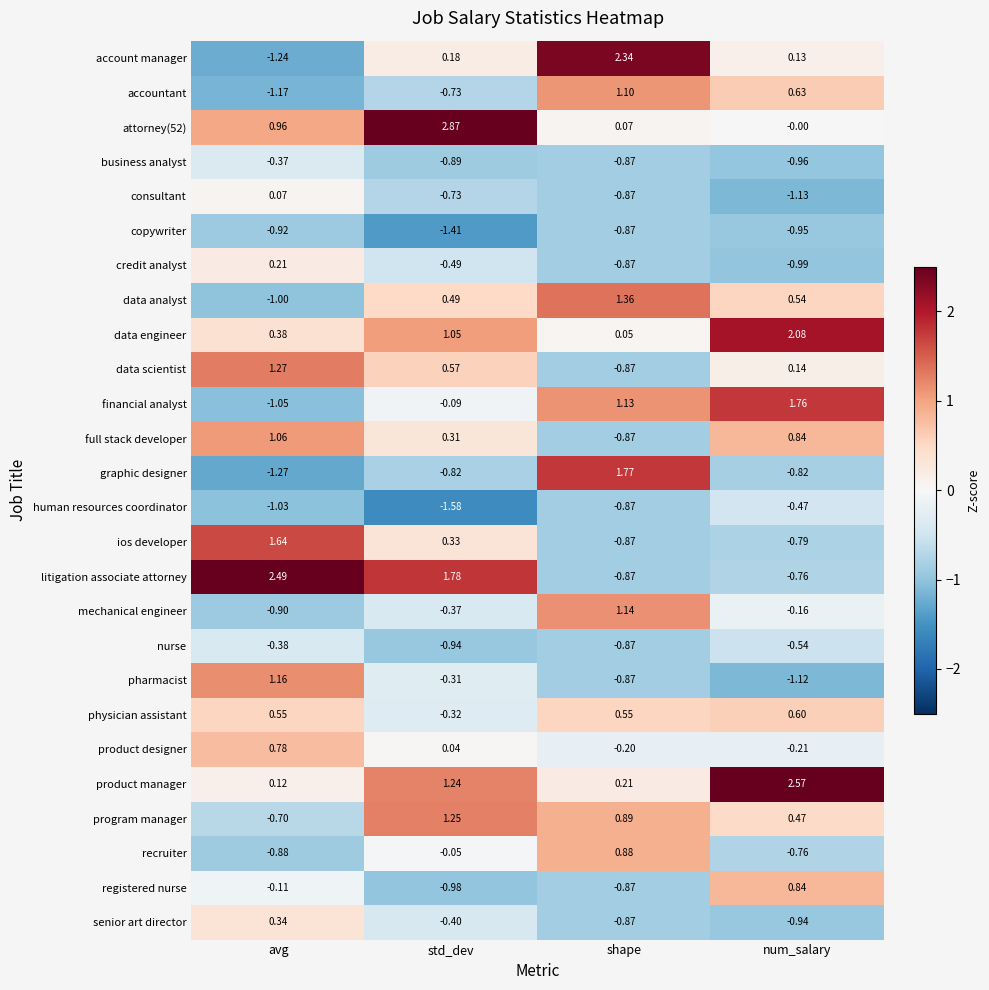

At which category is the sum across all series the highest?

avg